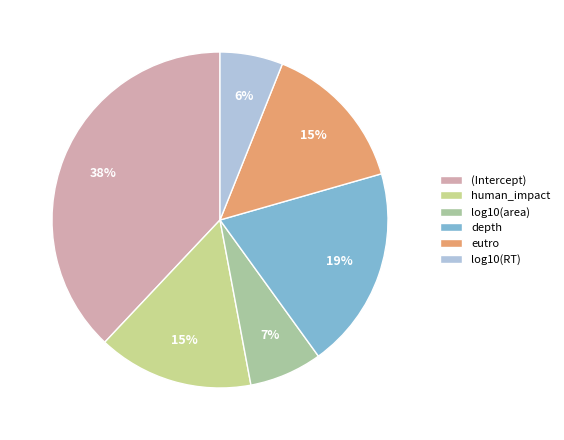

To the nearest percent, what is the difference between the largest and smallest slice percentages?

32%